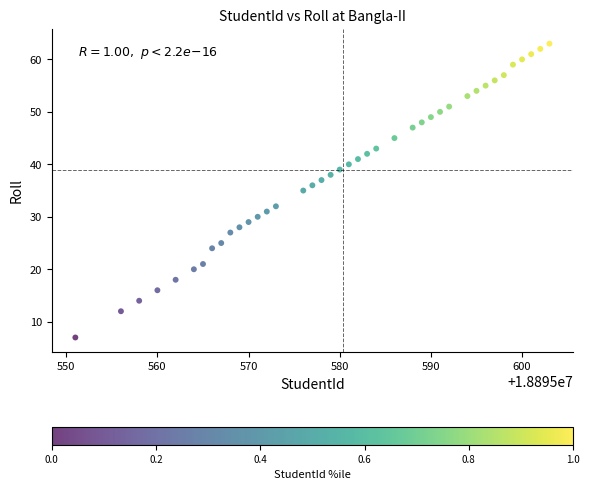

What is the range of X values (max minus min)?

52